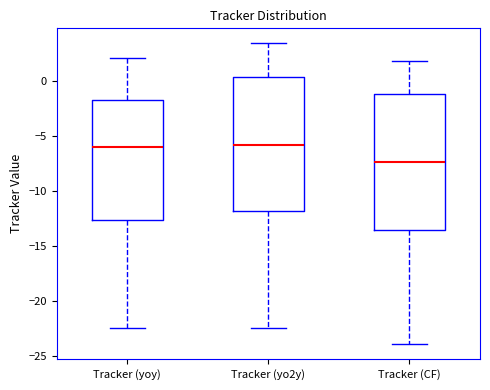

Reading left to right, read every box against the y-axis: the position of its median line, the range the box covers, and the ends of its whiskers. The values are not printed on the chart, so give them approximately, as read against the axis.

Tracker (yoy): median -6.0, box -12.5 to -1.5, whiskers -22.5 to 2.0
Tracker (yo2y): median -6.0, box -12.0 to 0.5, whiskers -22.5 to 3.5
Tracker (CF): median -7.5, box -13.5 to -1.0, whiskers -24.0 to 2.0